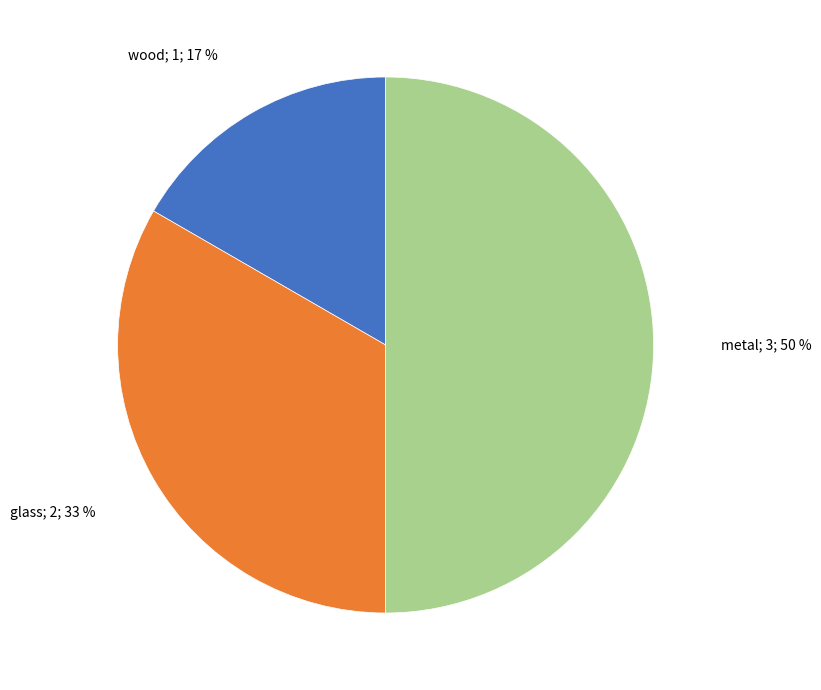

To the nearest percent, what is the average slice percentage?

33%